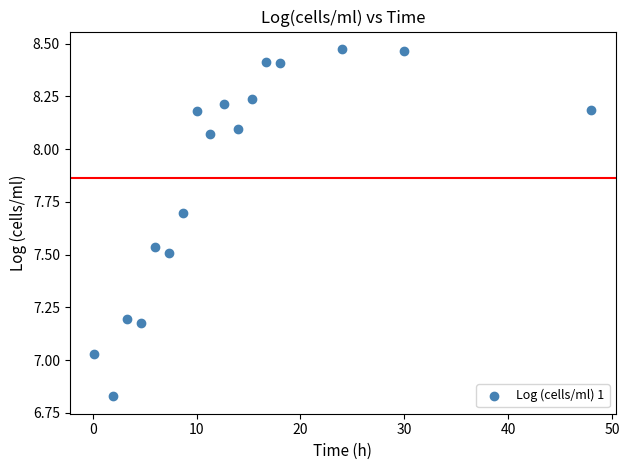

What is the range of X values (max minus min)?

47.8